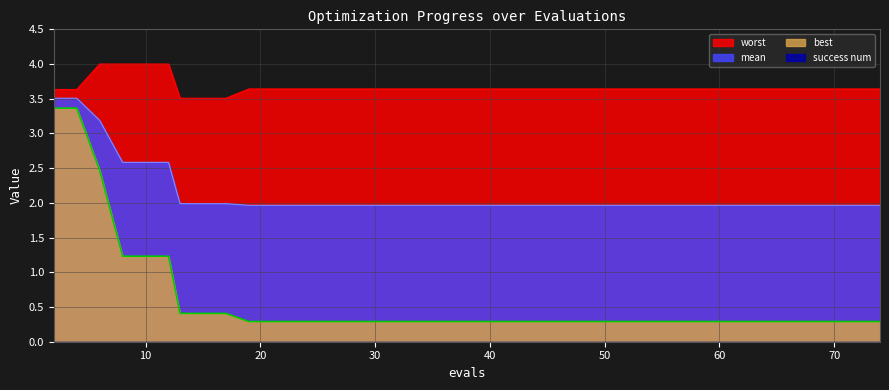

The mean series shows 2.0 at 52. True or false?

True